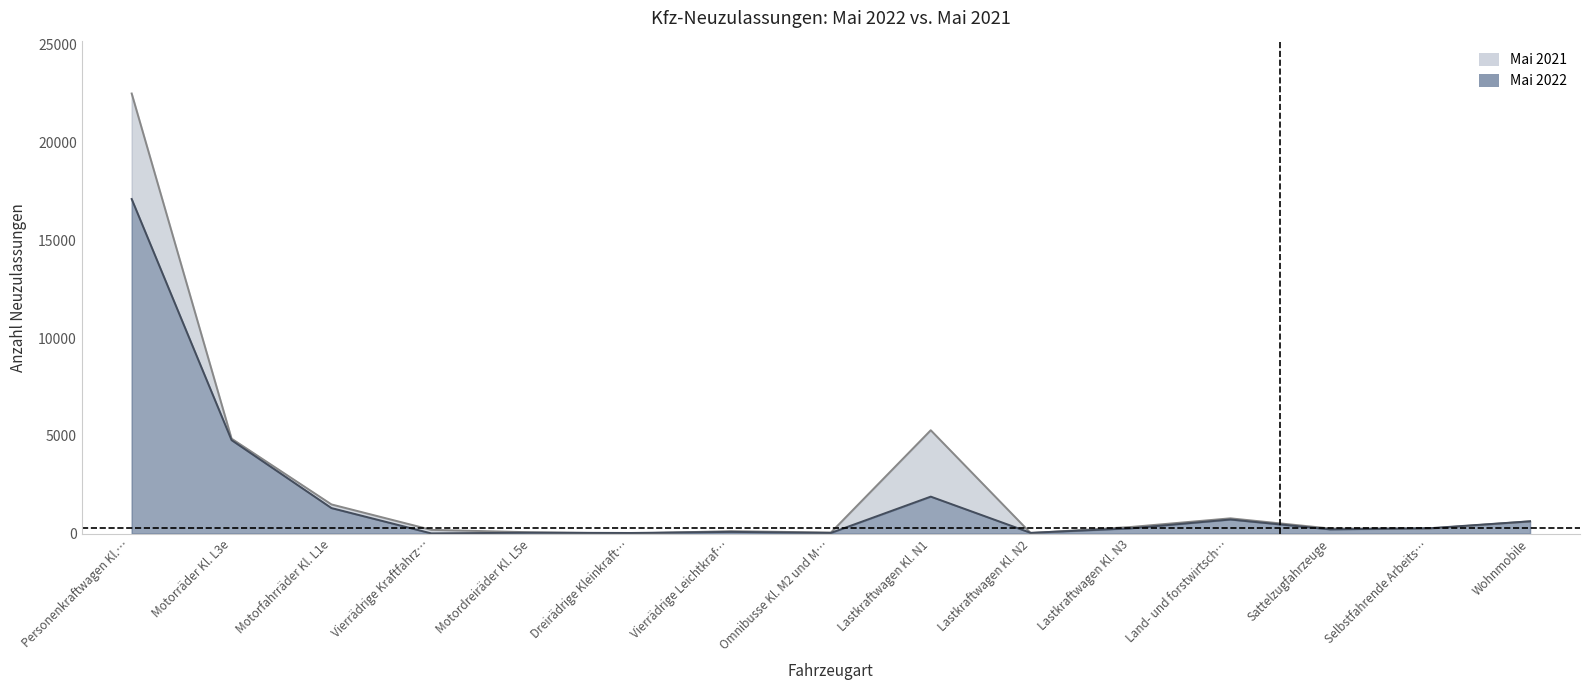

What is the label of the 4th point from the left?

Vierrädrige Kraftfahrz…